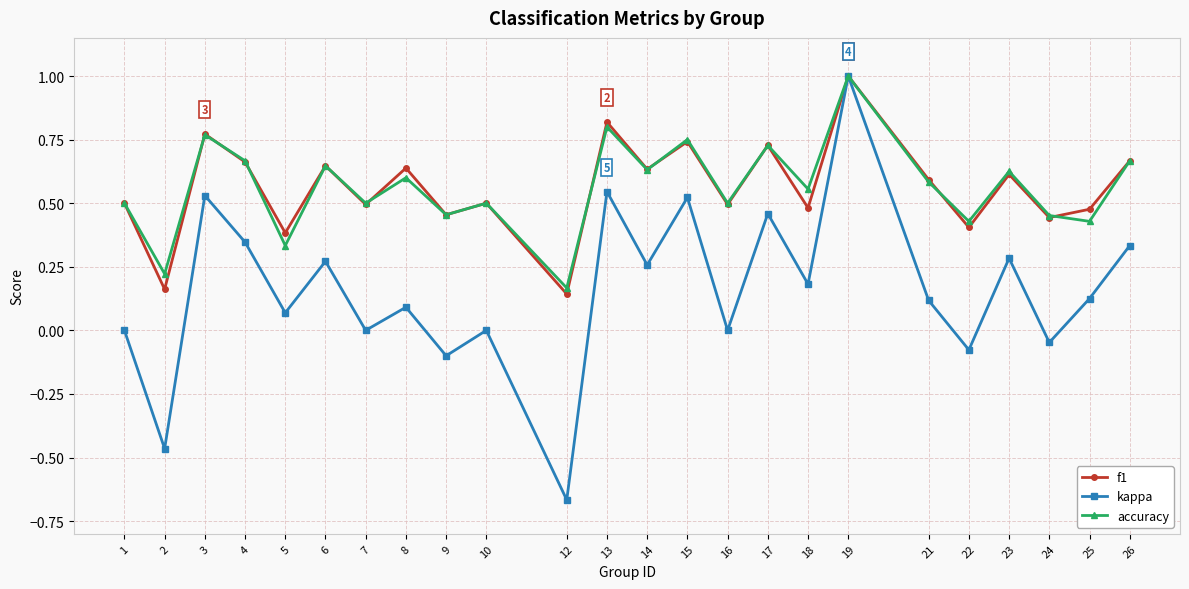

At which category does accuracy reach its first local peak?

3